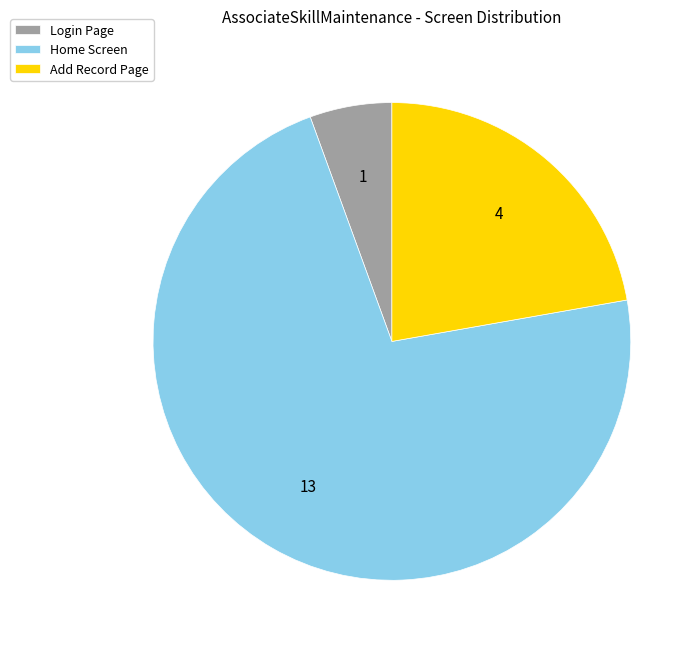

The Login Page slice represents 6% of the pie. True or false?

True